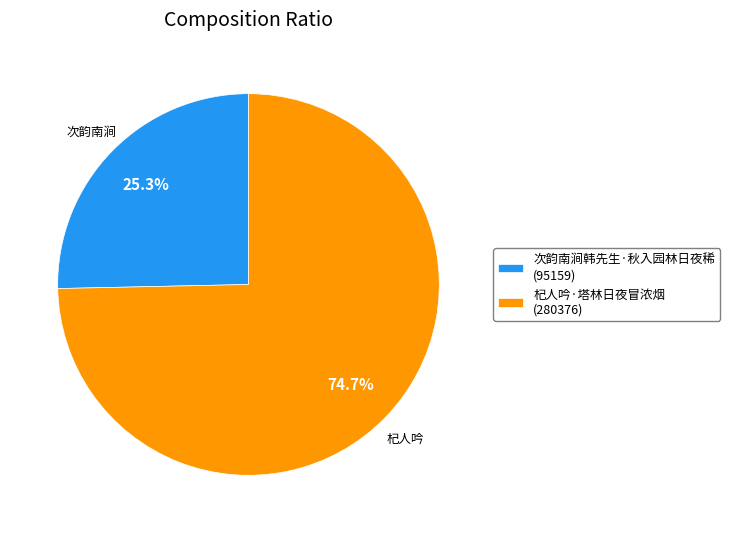

To the nearest percent, what percentage of the pie is 杞人吟·塔林日夜冒浓烟?

75%